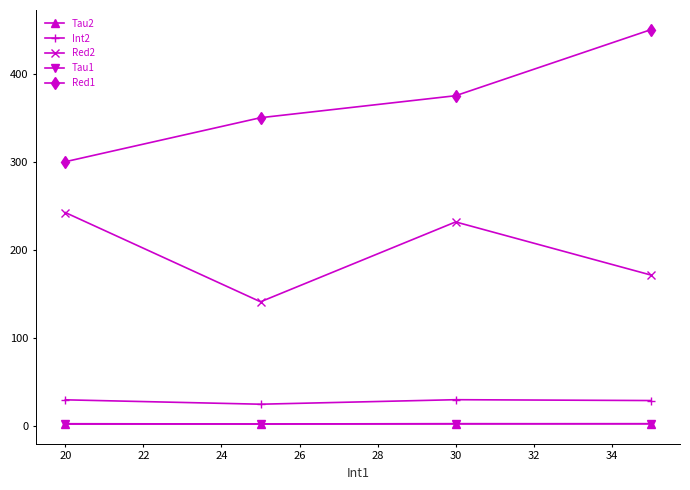

True or false: Tau2 has more than 2 points higher than both neighbors.

False